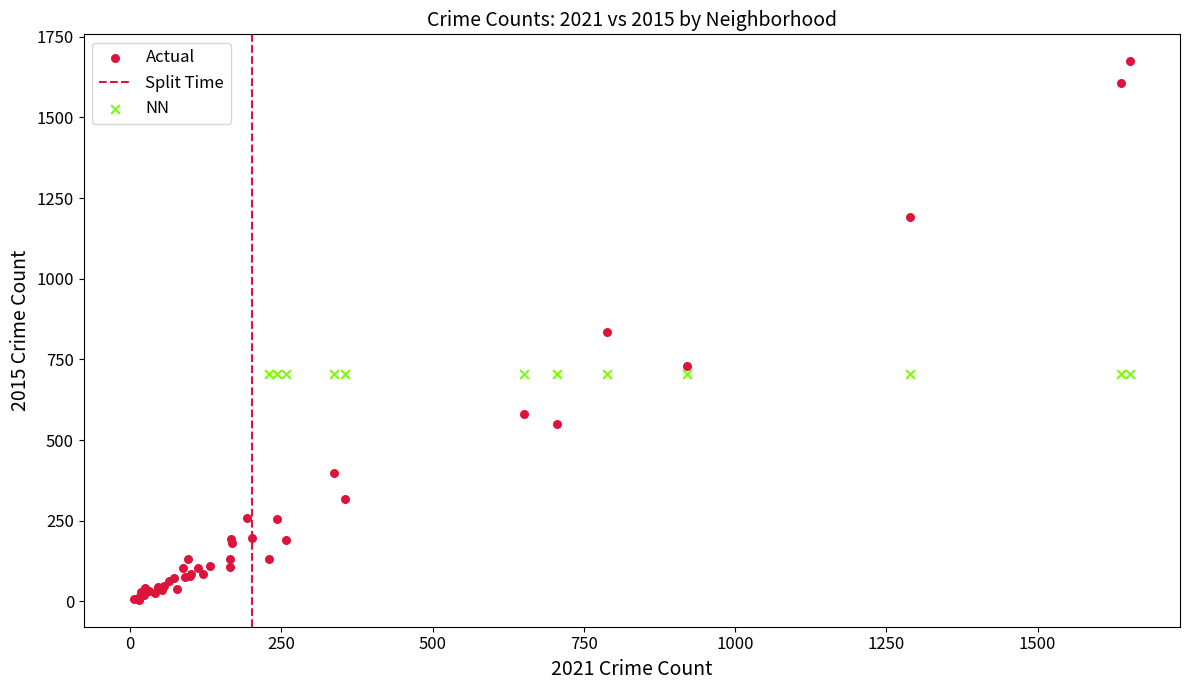

Which series contains the highest Y value?

Actual